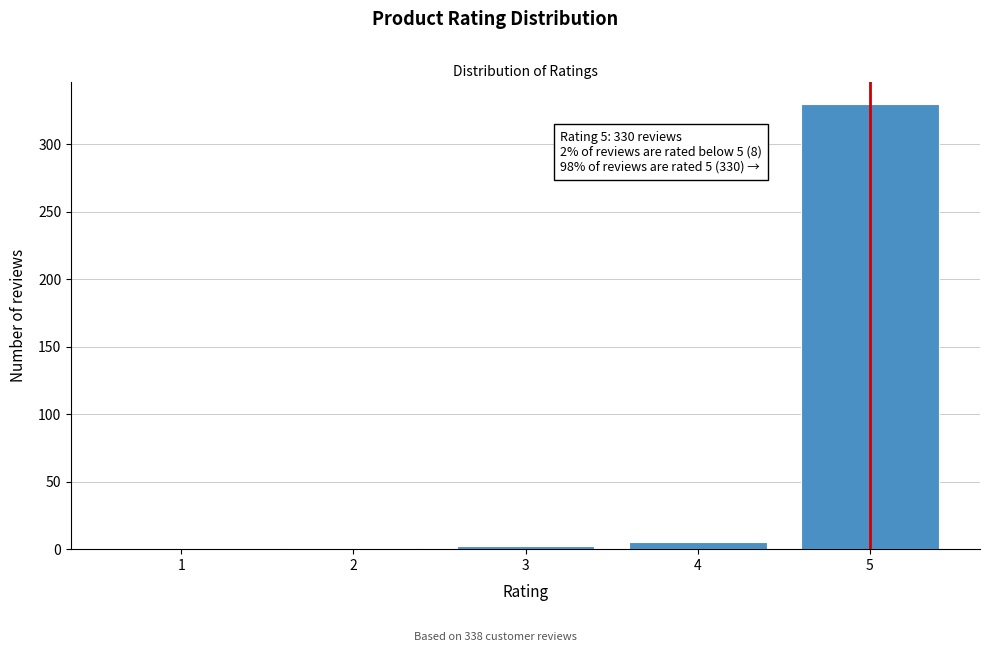

The value at 5 is 471. True or false?

False